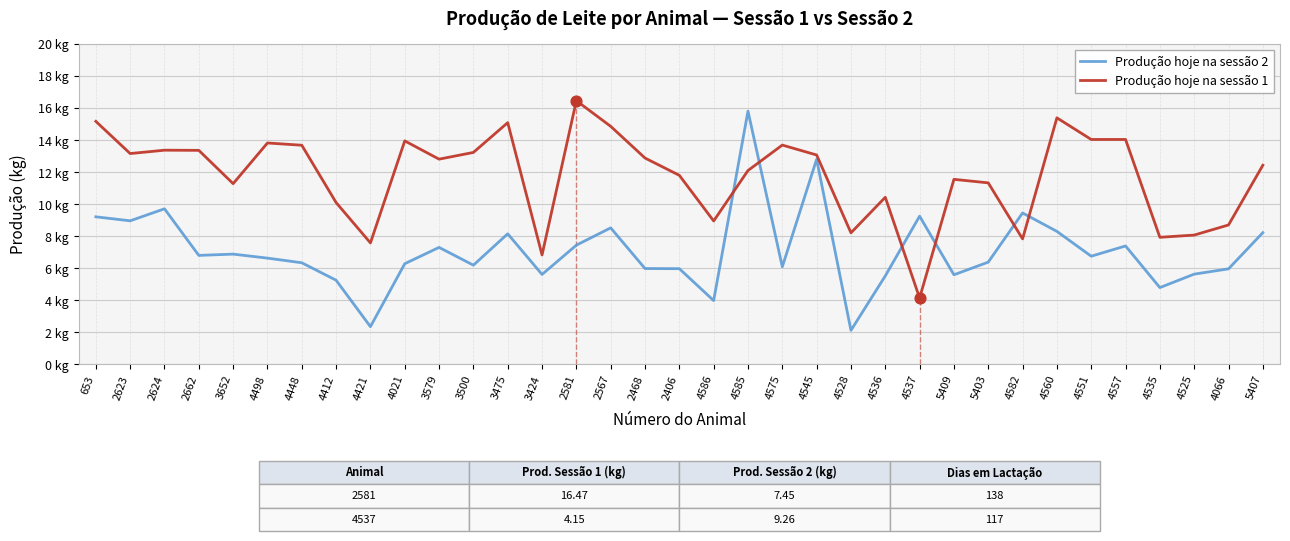

What are all the series names shown in the legend?

Produção hoje na sessão 2, Produção hoje na sessão 1